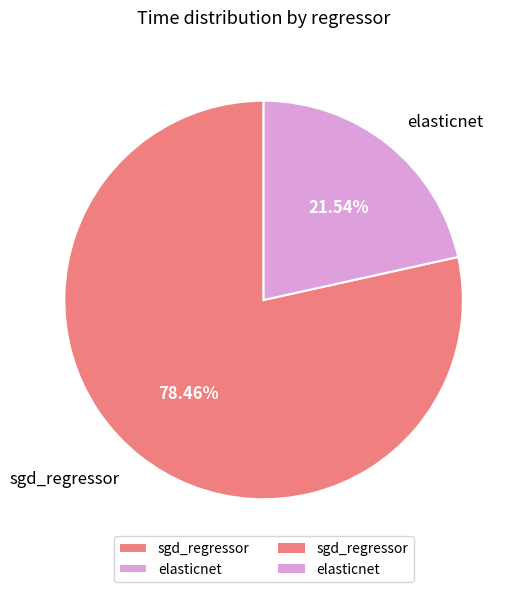

What percentage is NOT represented by elasticnet?

78.5%